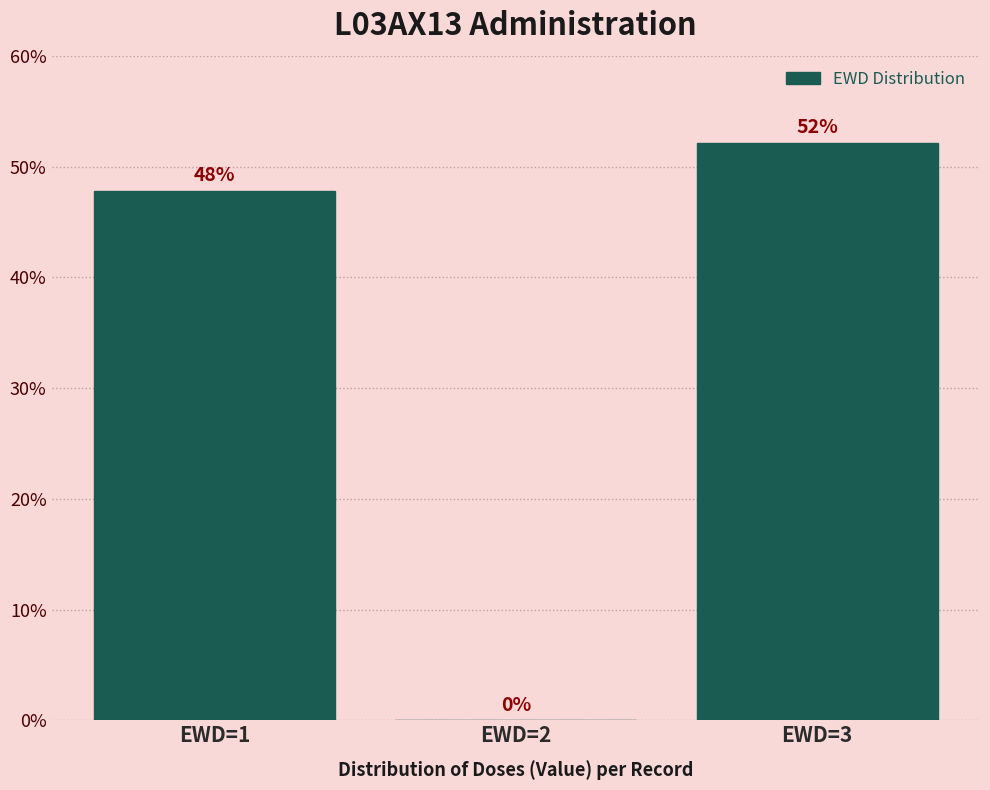

What is the approximate value at EWD=1?

47.8